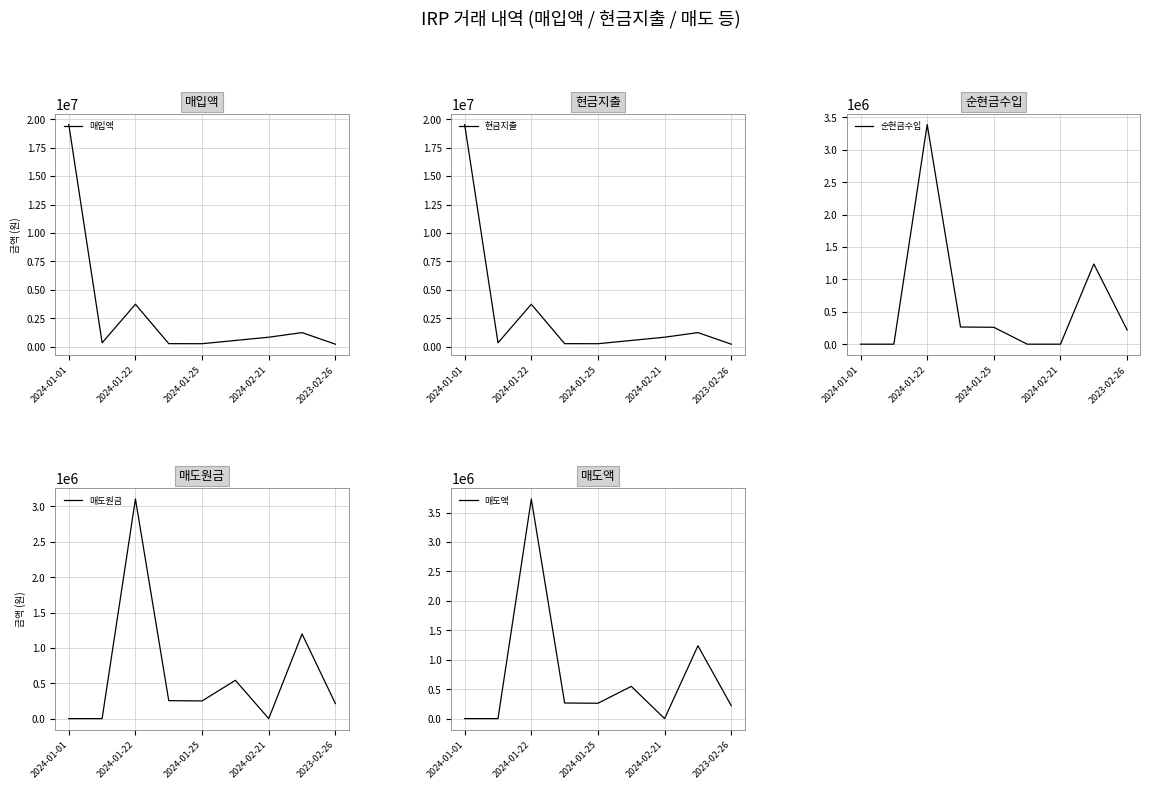

At which label does 매입액 reach its peak?

2024-01-01